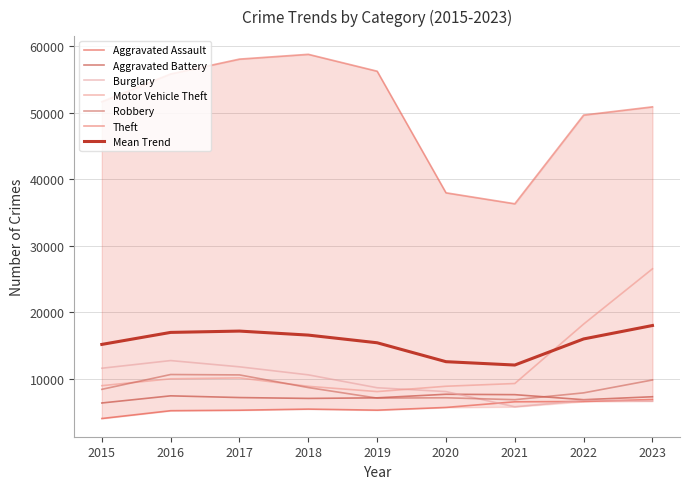

How many interior local peaks does the Aggravated Assault series have?

1